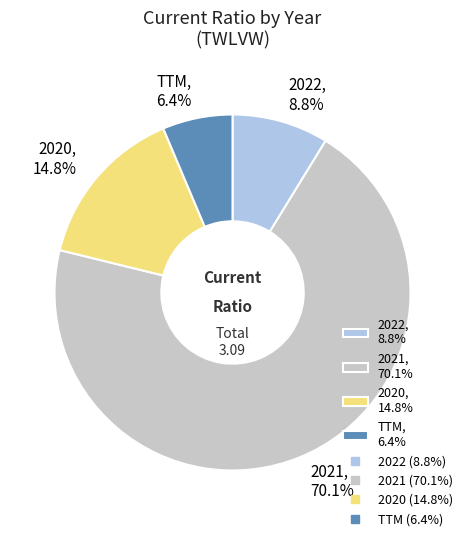

Is 2021 the majority of the pie?

Yes